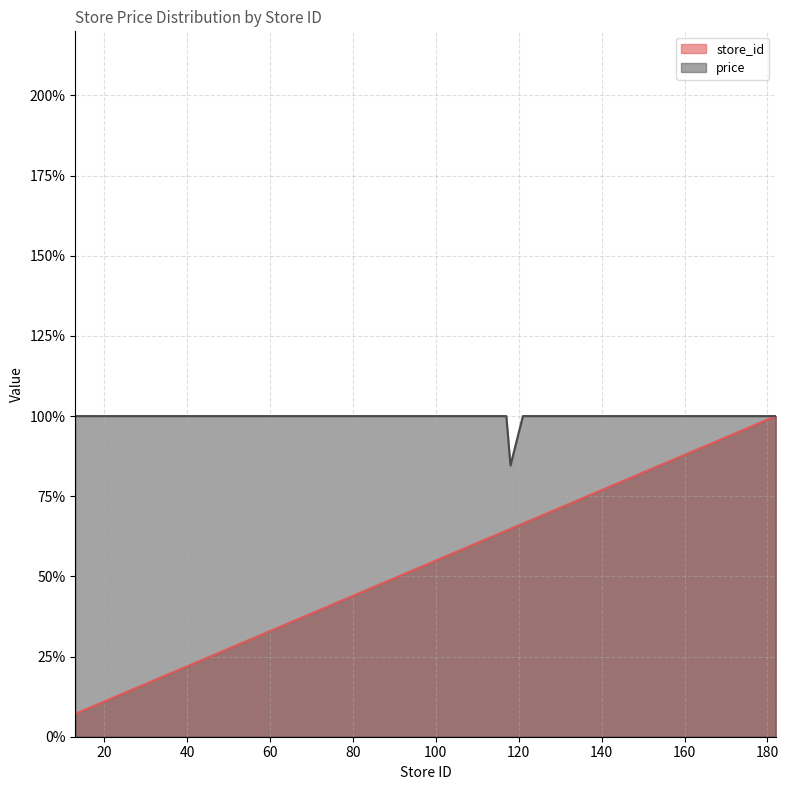

At 181, list the series in order from smallest to largest.

store_id, price